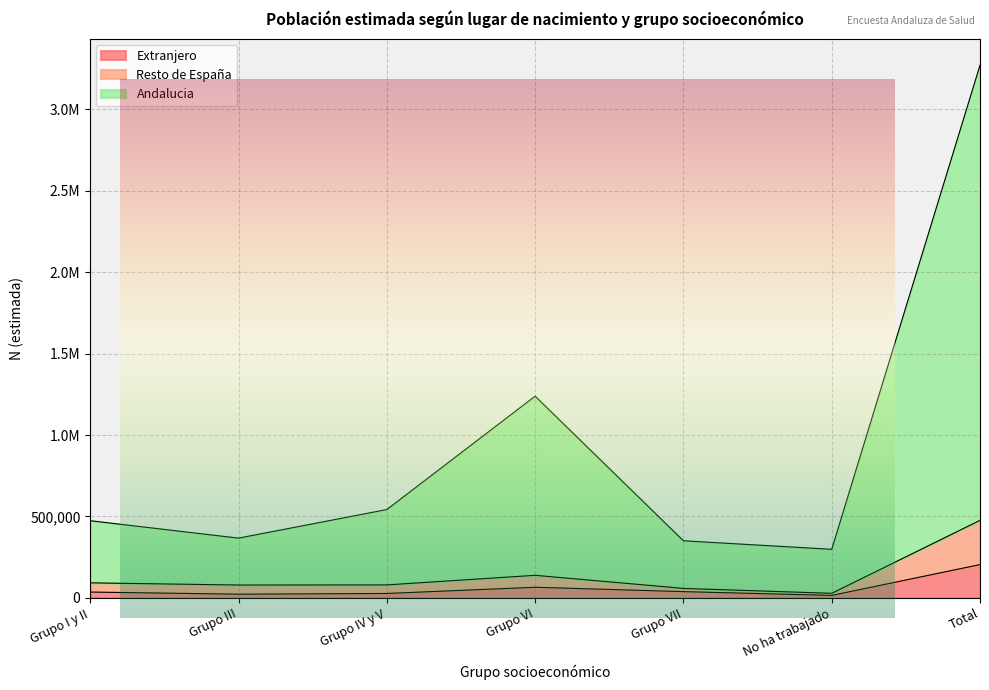

At how many categories does at least one series exceed 456222?

4